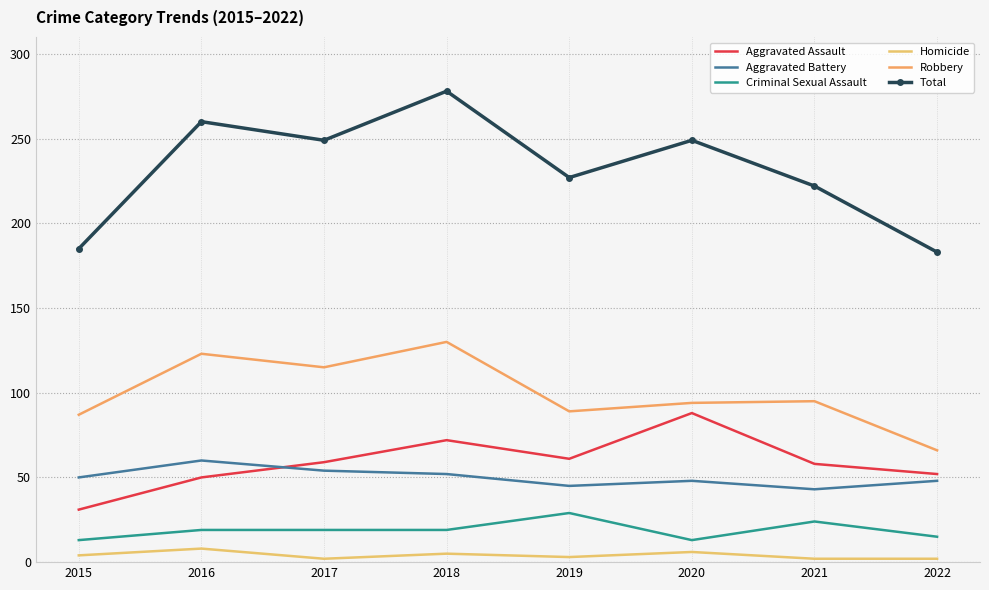

True or false: Total and Homicide cross at least once.

False